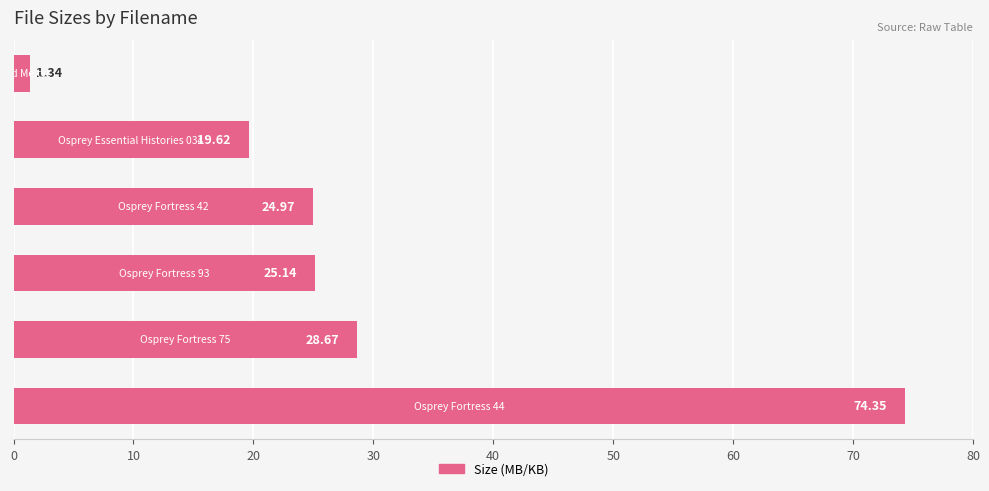

What is the sum of all values?

174.1